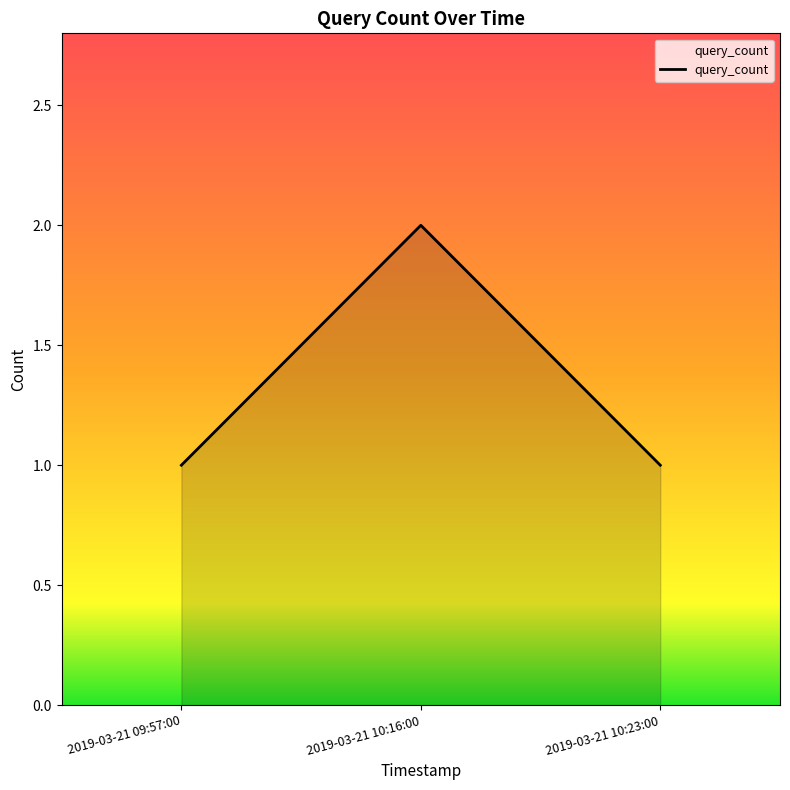

True or false: the data shows 1 at 2019-03-21 09:57:00.

True